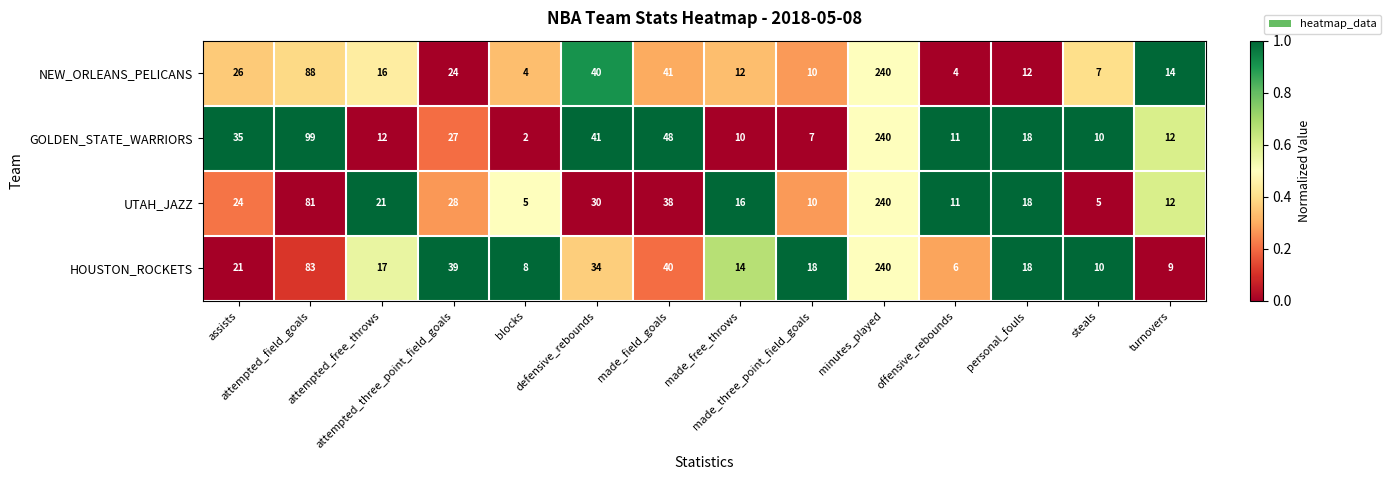

Count the number of data series in this chart.

4